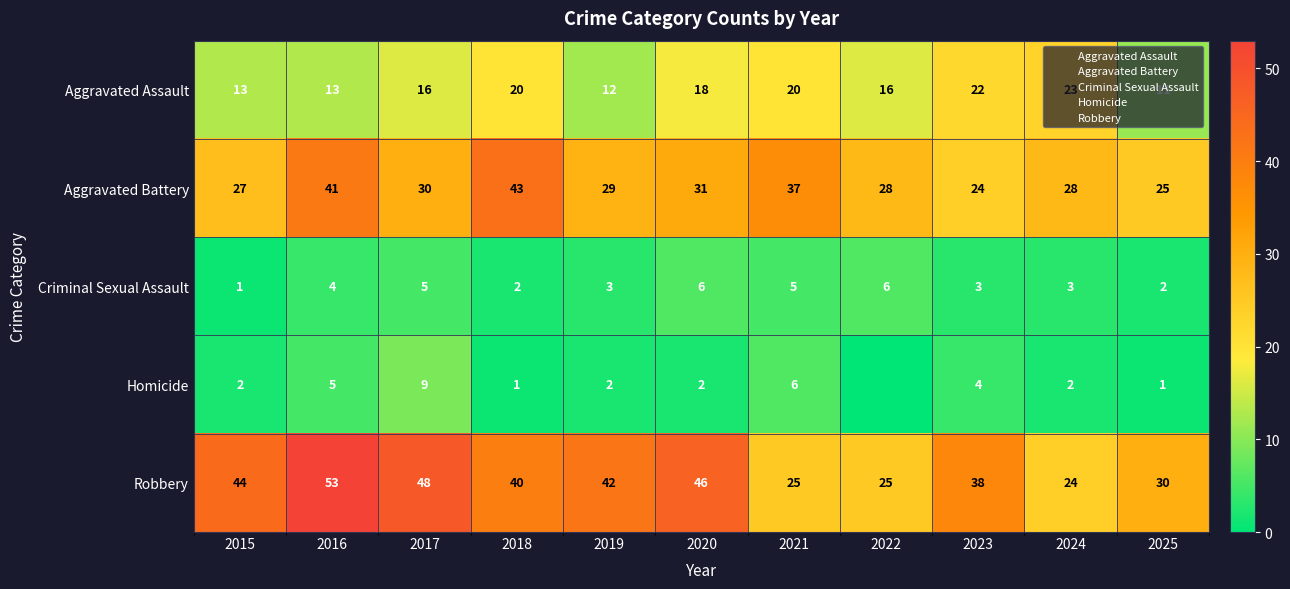

The Homicide series shows 4 at 2023. True or false?

True